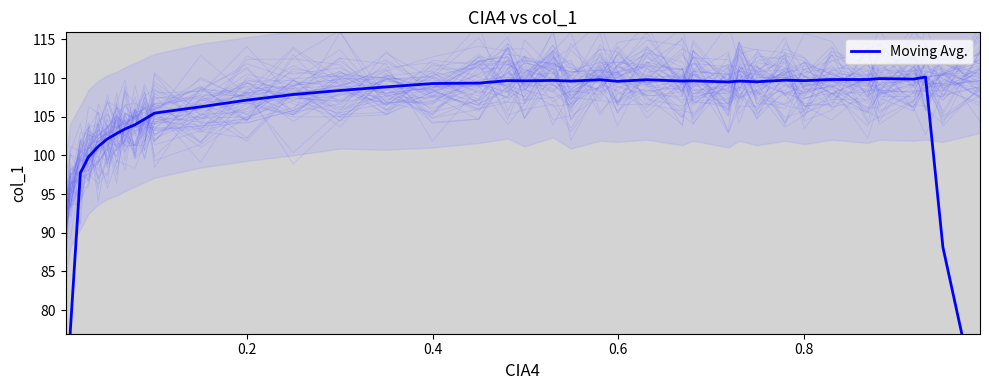

Reading right to left, list all the values displayed in this chart.

66.1	88.1	110.1	109.9	109.9	109.8	109.8	109.7	109.7	109.5	109.6	109.5	109.6	109.6	109.8	109.6	109.8	109.6	109.7	109.6	109.7	109.3	109.3	108.9	108.4	107.9	107.1	106.3	105.5	104.7	104.0	103.4	102.8	102.1	101.1	99.8	97.7	77.4	57.3